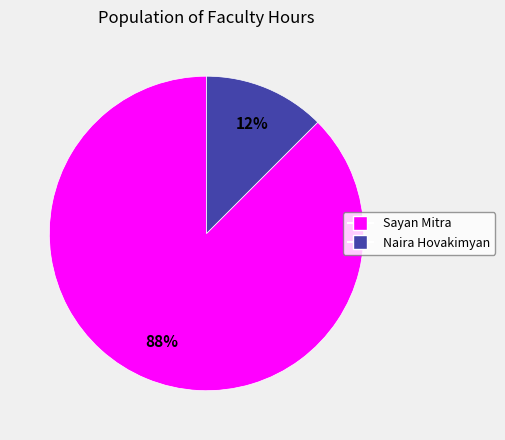

Does any single category account for the majority?

Yes